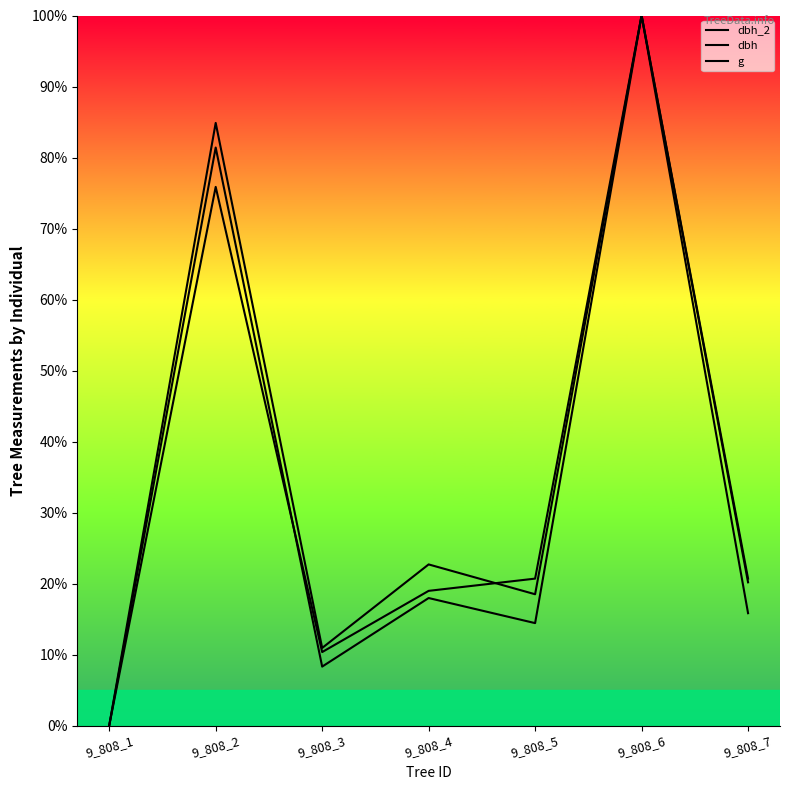

At how many categories does at least one series exceed 27?

2